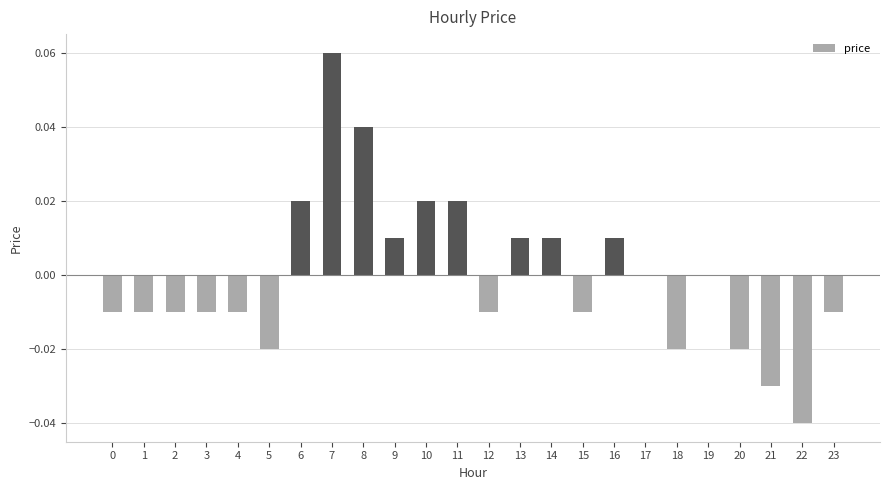

Is it true that the value at 19 is 0.0?

True